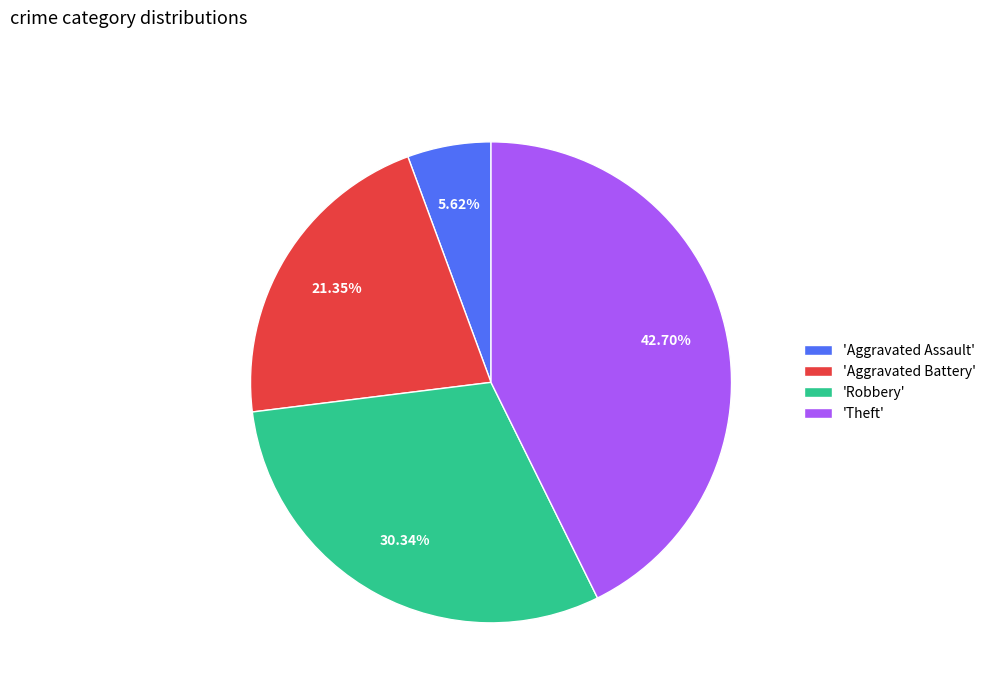

Which slice is the largest?

'Theft'